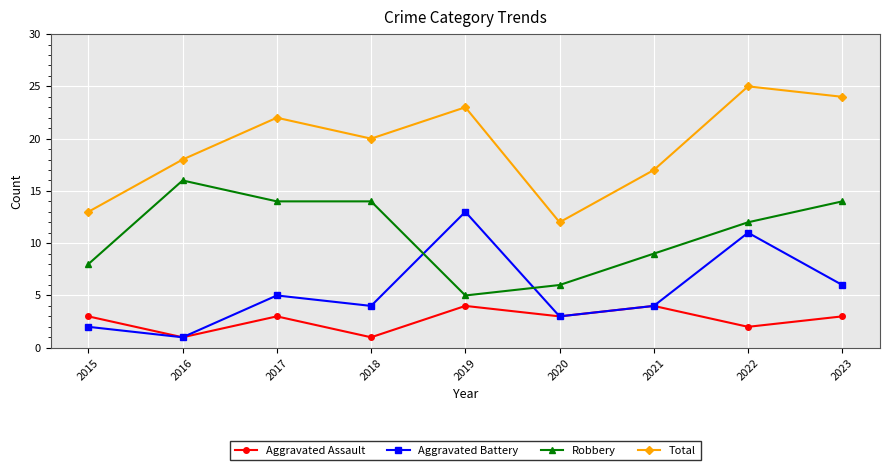

List the labels in order of Total value, largest first.

2022, 2023, 2019, 2017, 2018, 2016, 2021, 2015, 2020